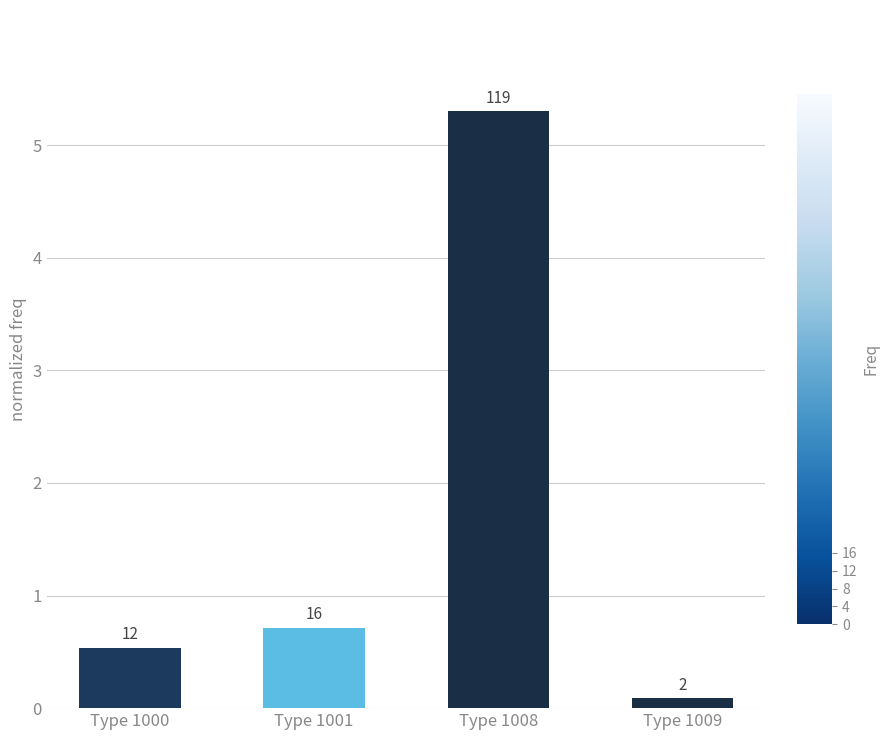

Reading right to left, transcribe all the data shown in this chart.

Type 1009=0.1	Type 1008=5.3	Type 1001=0.7	Type 1000=0.5